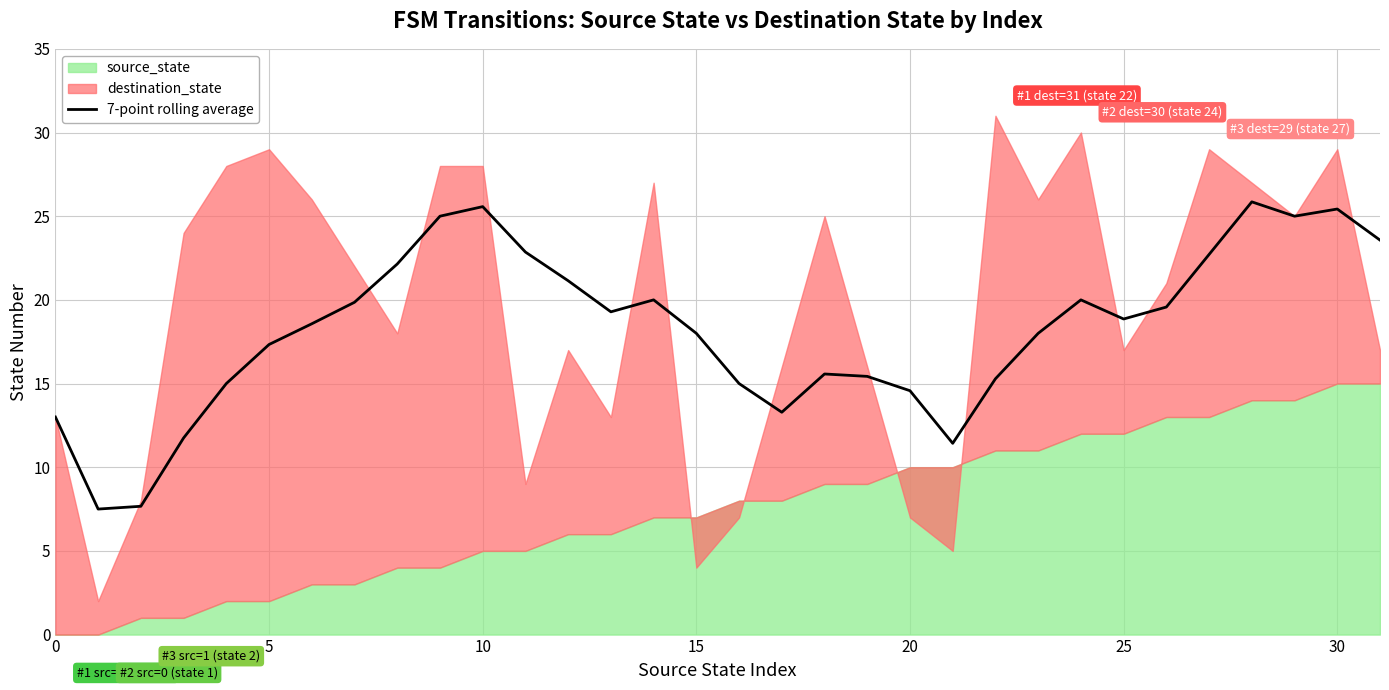

Does the chart display data point markers on the line(s)?

No